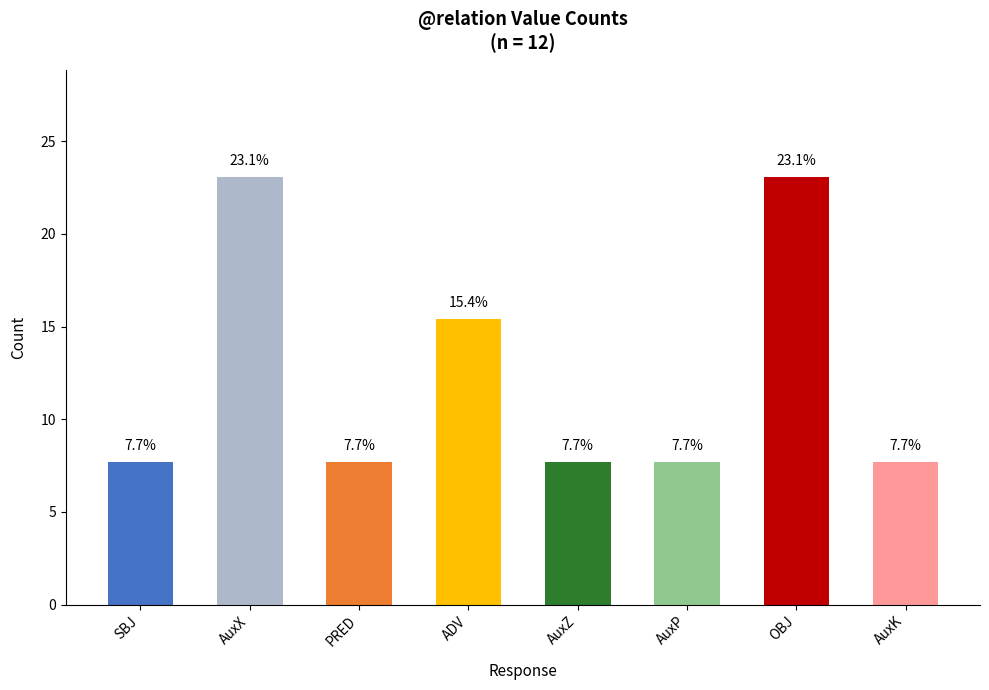

What is the average value?

12.5